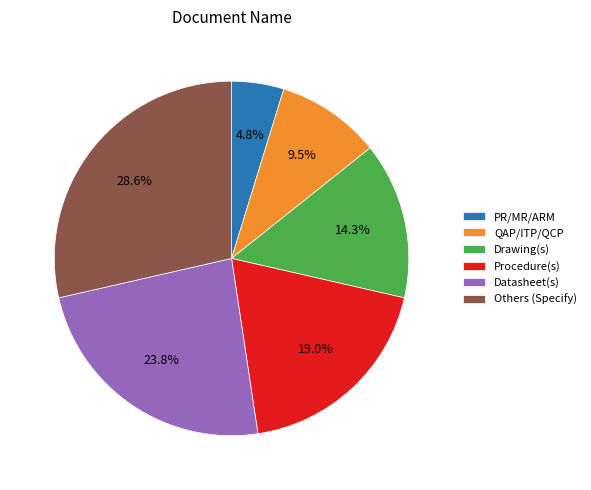

Is Datasheet(s) the majority of the pie?

No